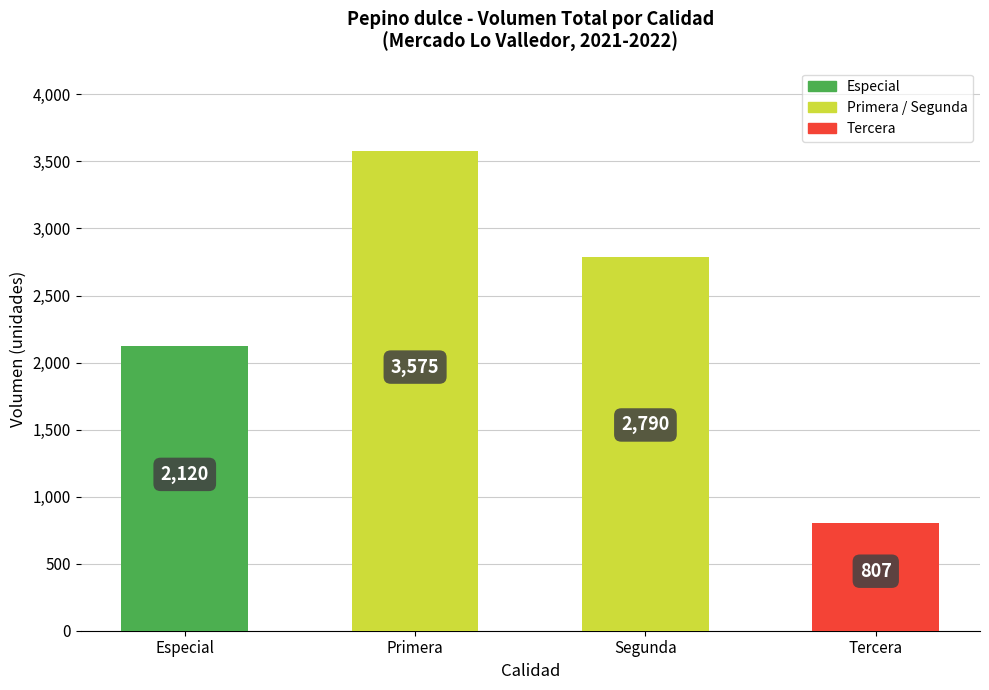

What position from the right is Segunda?

2